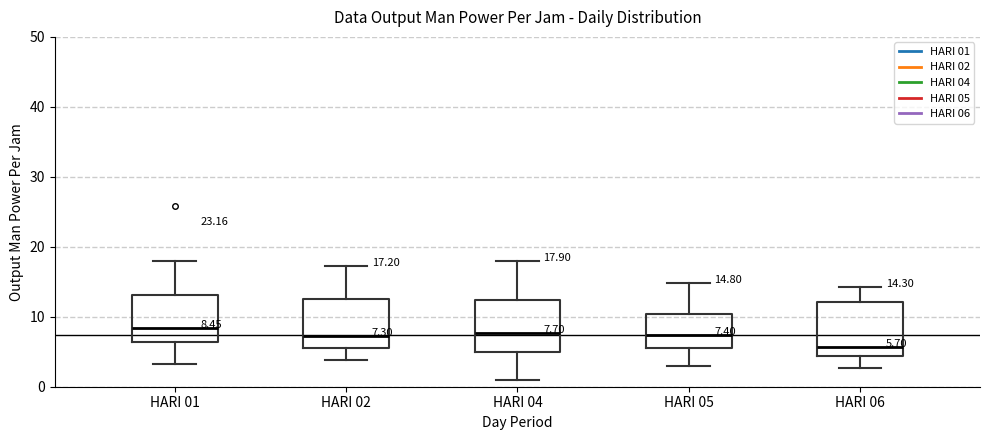

Which box has the lowest median line?

HARI 06